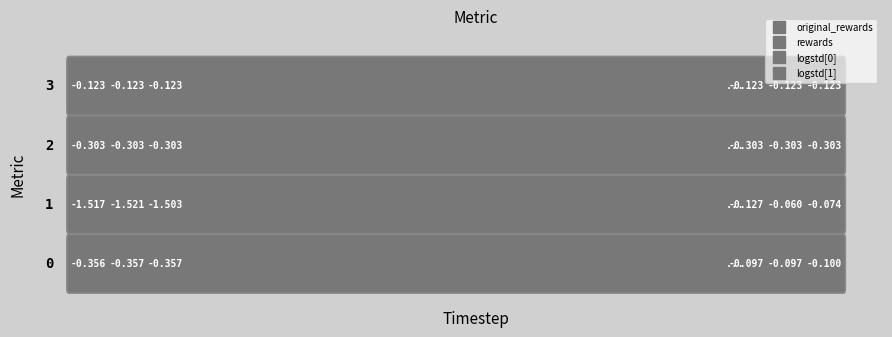

Is it true that 0 equals -0.1 at 16?

True